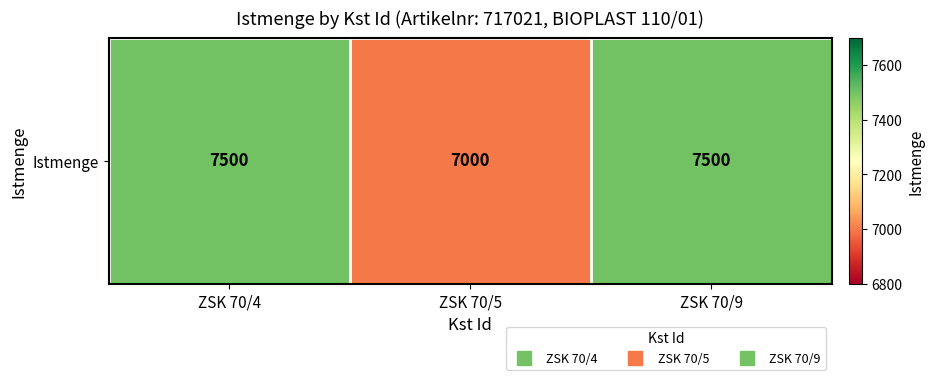

List the labels in order of value, largest first.

ZSK 70/4, ZSK 70/9, ZSK 70/5